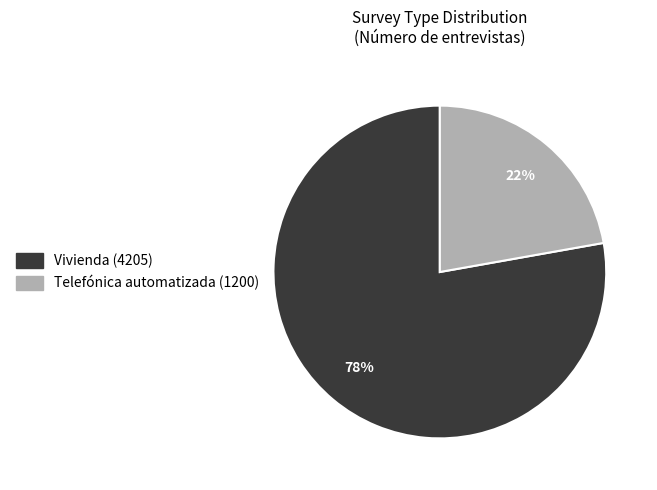

Is there any slice that represents more than half of the pie?

Yes